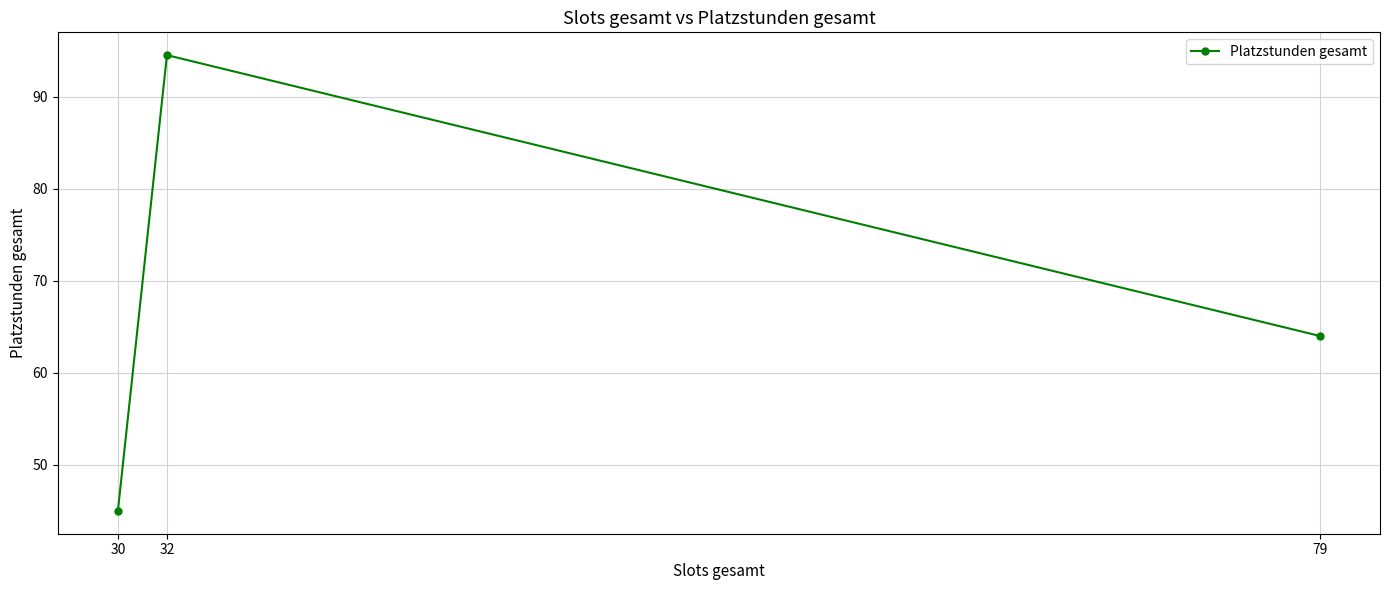

What is the minimum value shown in the chart?

45.0